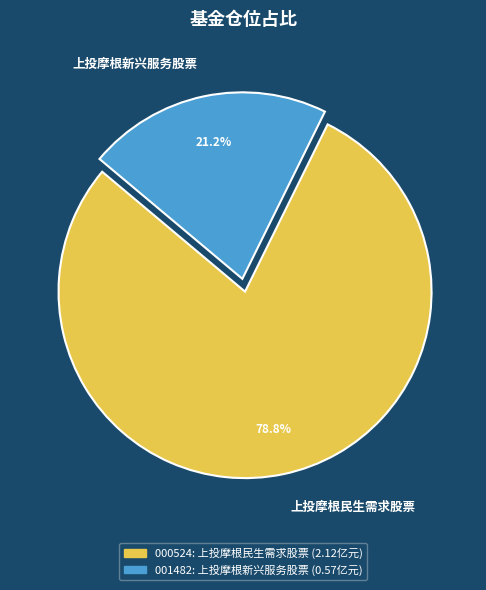

How many slices are in this pie chart?

2